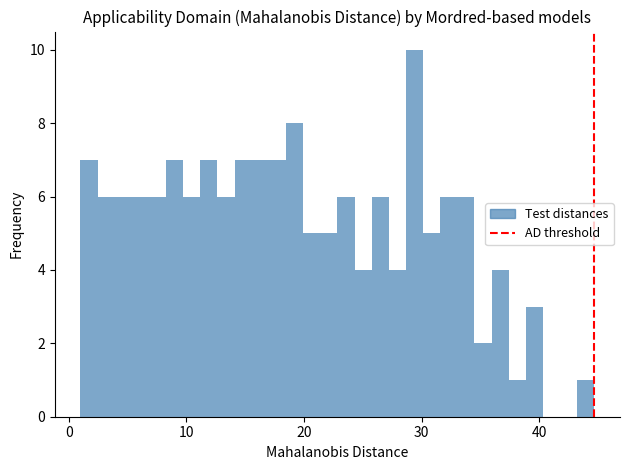

Read against the x-axis, roughly where is the centre of the tallest bar?

29